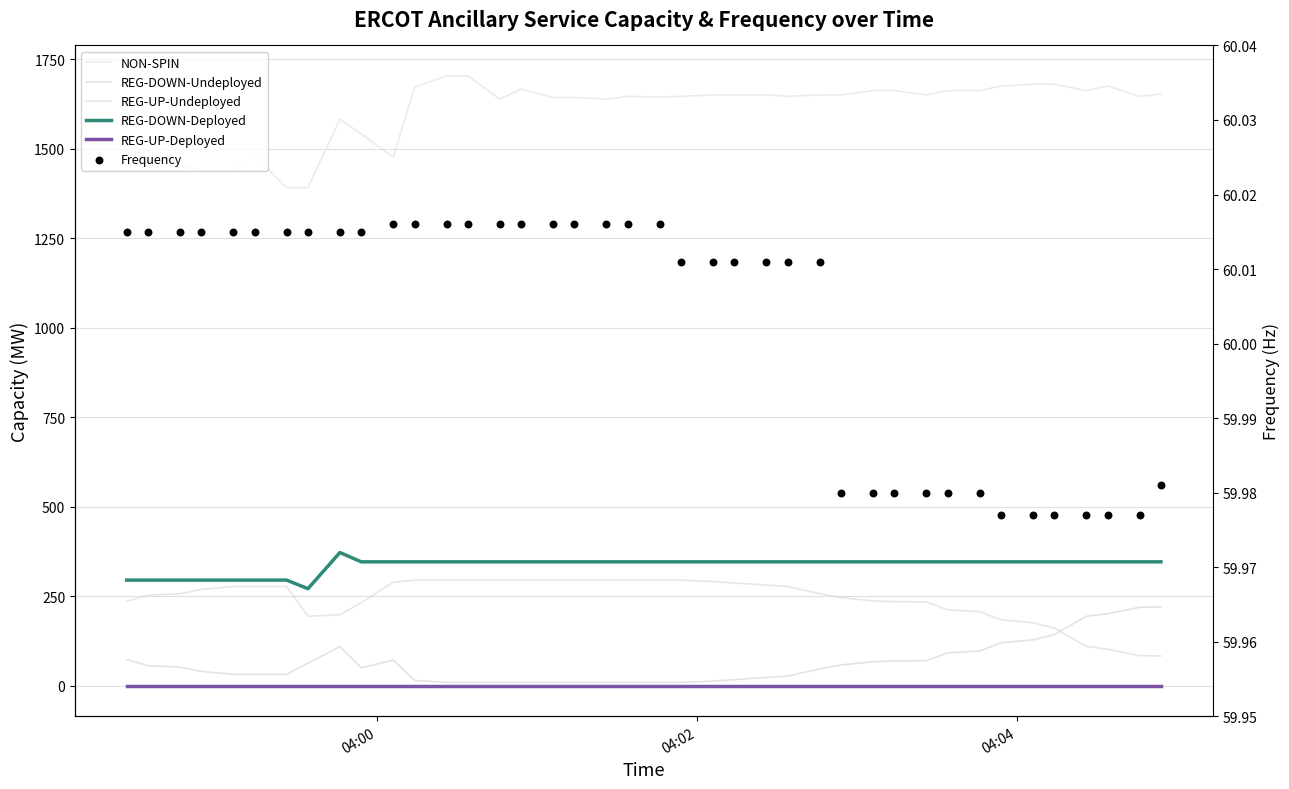

Which series contains the highest Y value?

NON-SPIN